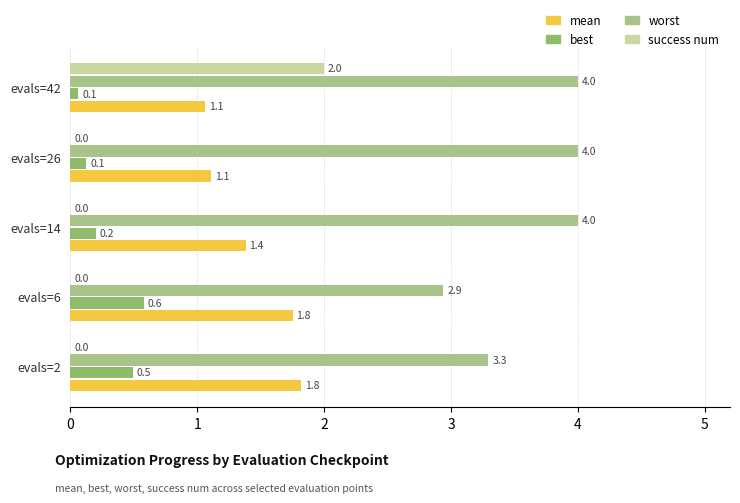

What is the sum of all best values?

1.5